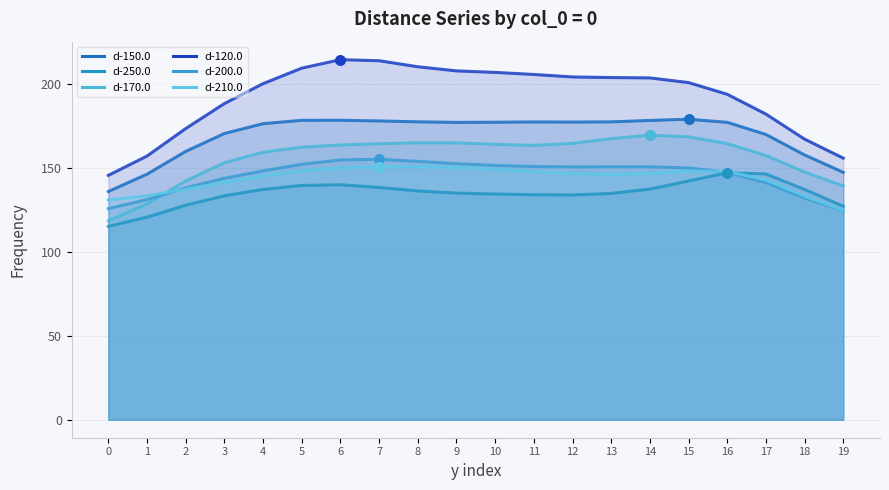

What are all the series names shown in the legend?

d-150.0, d-250.0, d-170.0, d-120.0, d-200.0, d-210.0